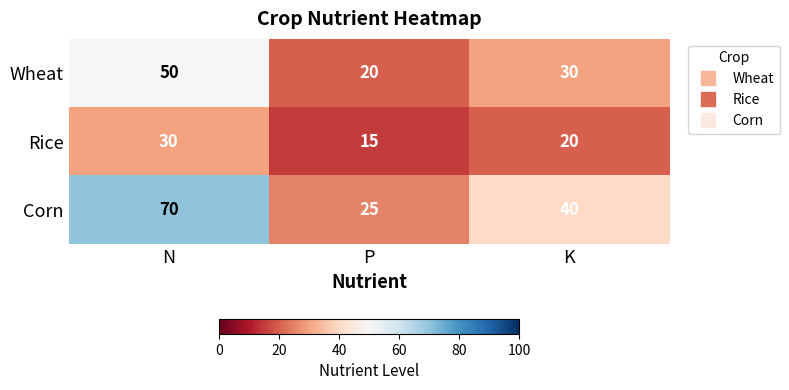

How many data points in Rice are less than 20?

1